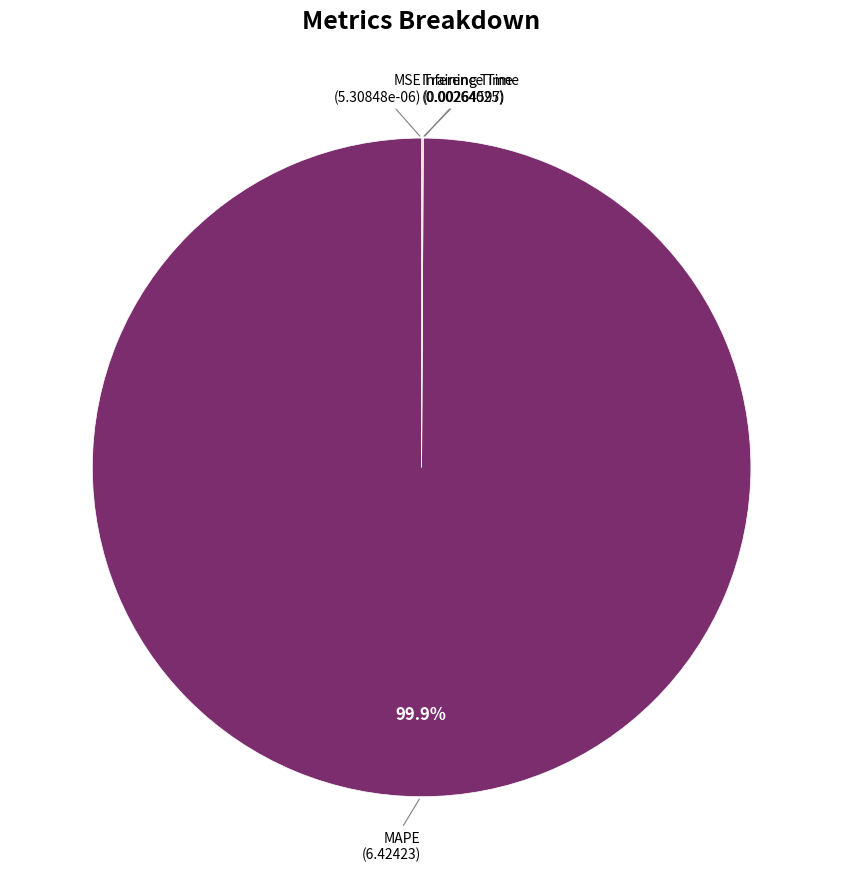

To the nearest percent, what is the difference between the largest and smallest slice percentages?

100%